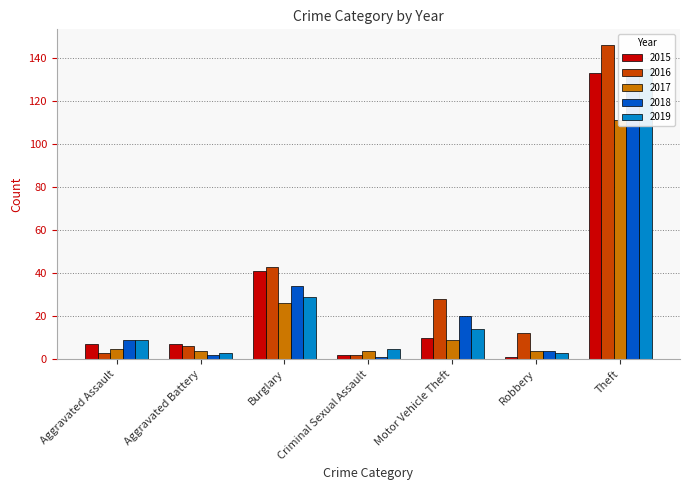

Which series has the largest total across all categories?

2016